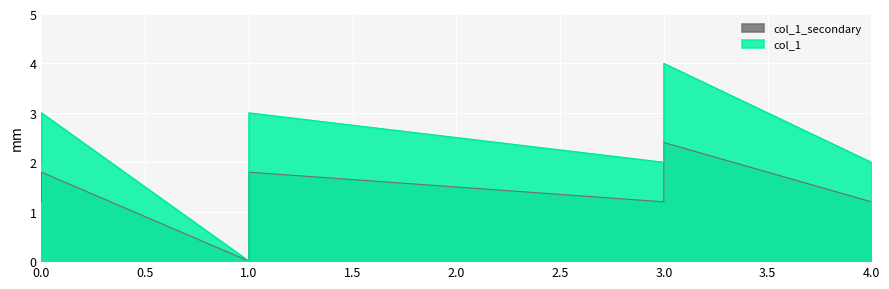

The value at 0 is 3. True or false?

True